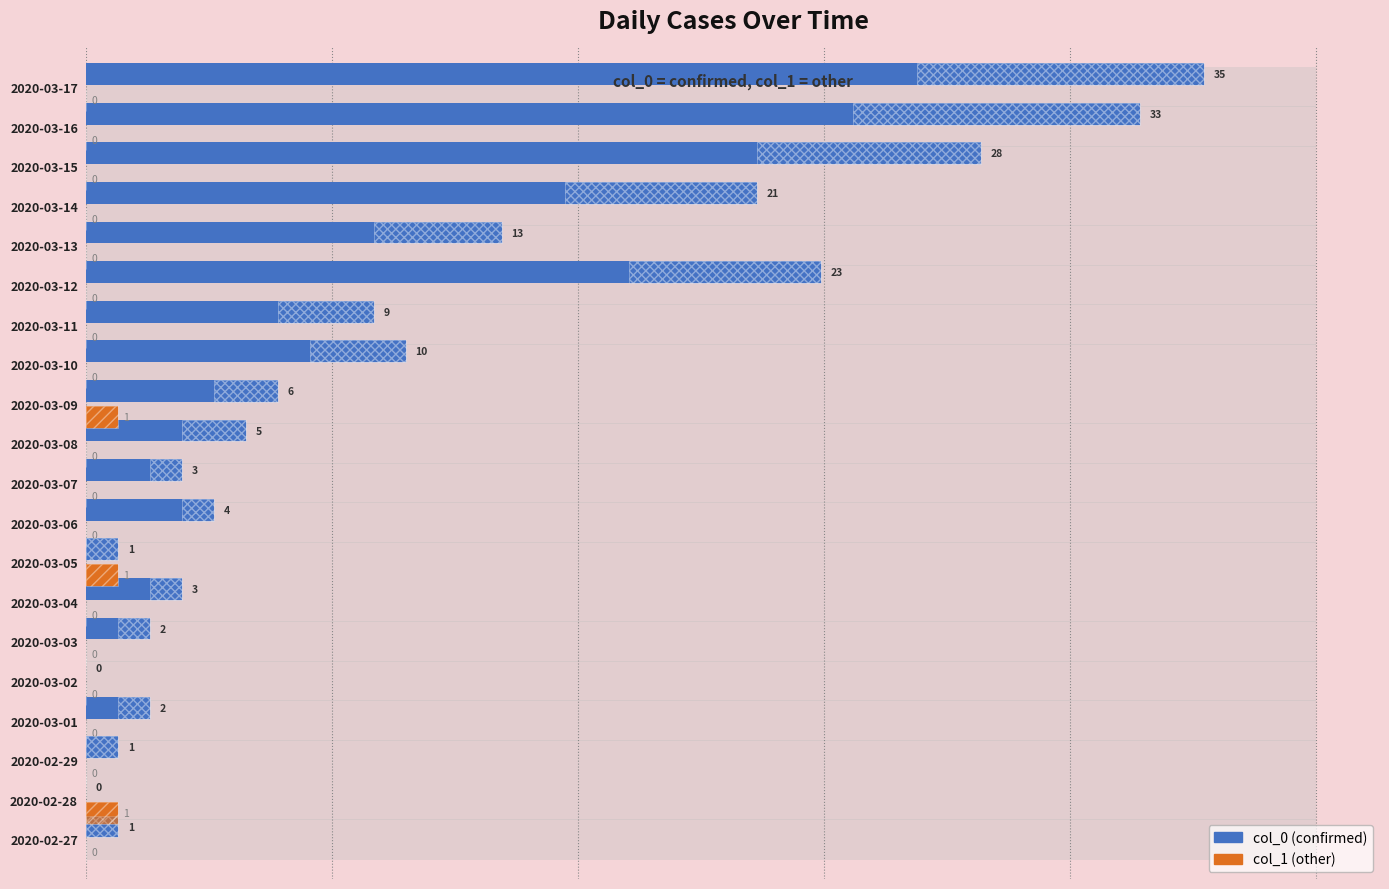

At how many categories does at least one series exceed 23?

3